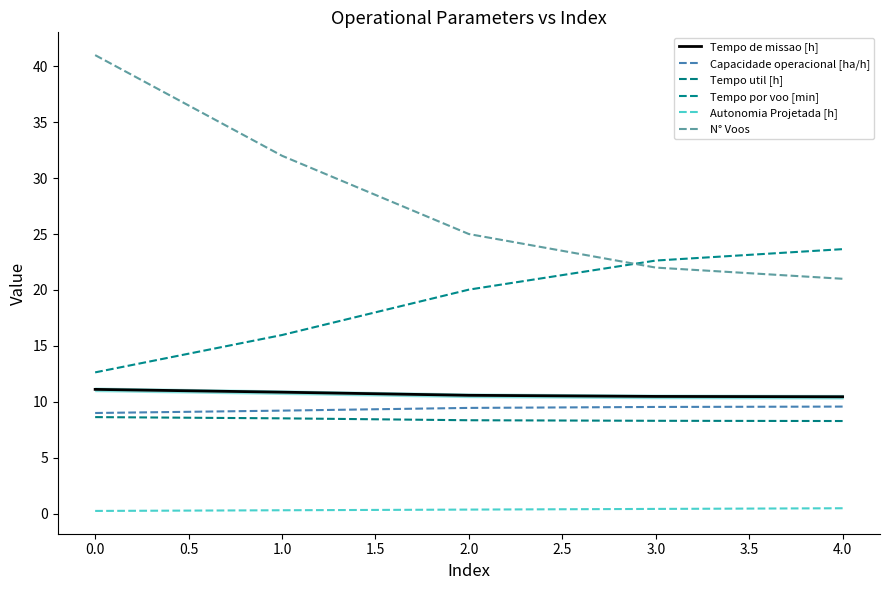

True or false: Autonomia Projetada [h] and Tempo util [h] intersect in this chart.

False